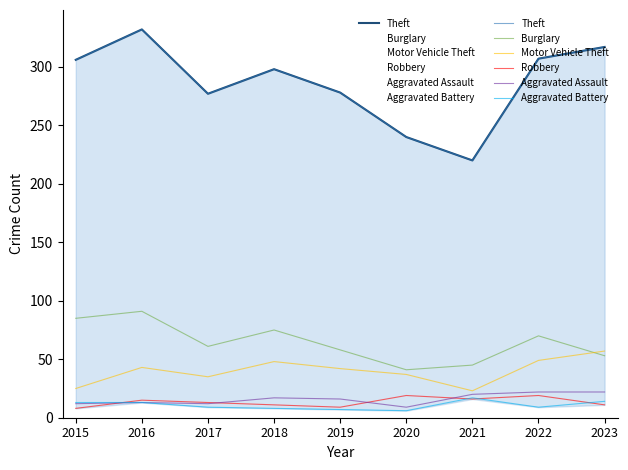

Is it true that Robbery equals 7 at 2021?

False